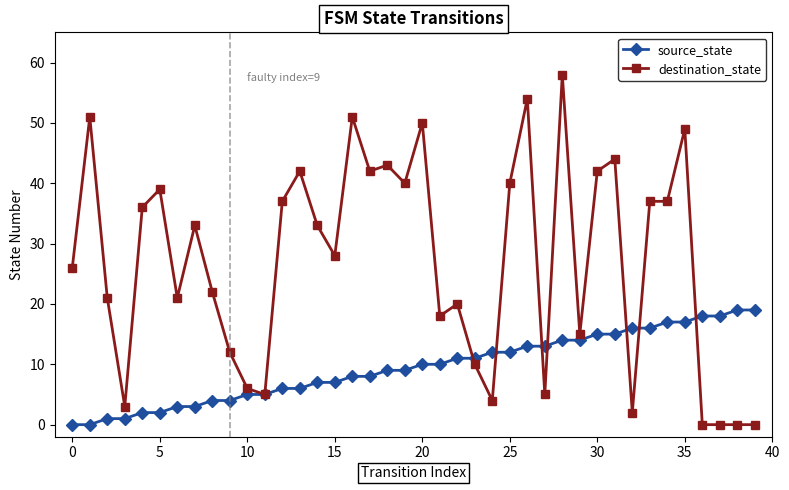

What is the value of the source_state point at the 14th from the left?

6